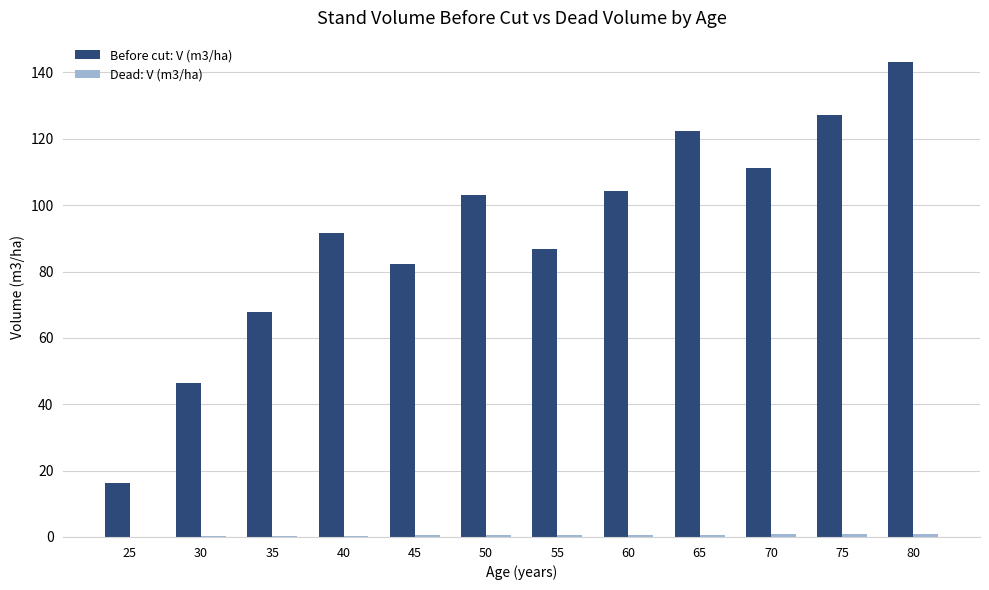

Does the chart contain stacked bars?

No